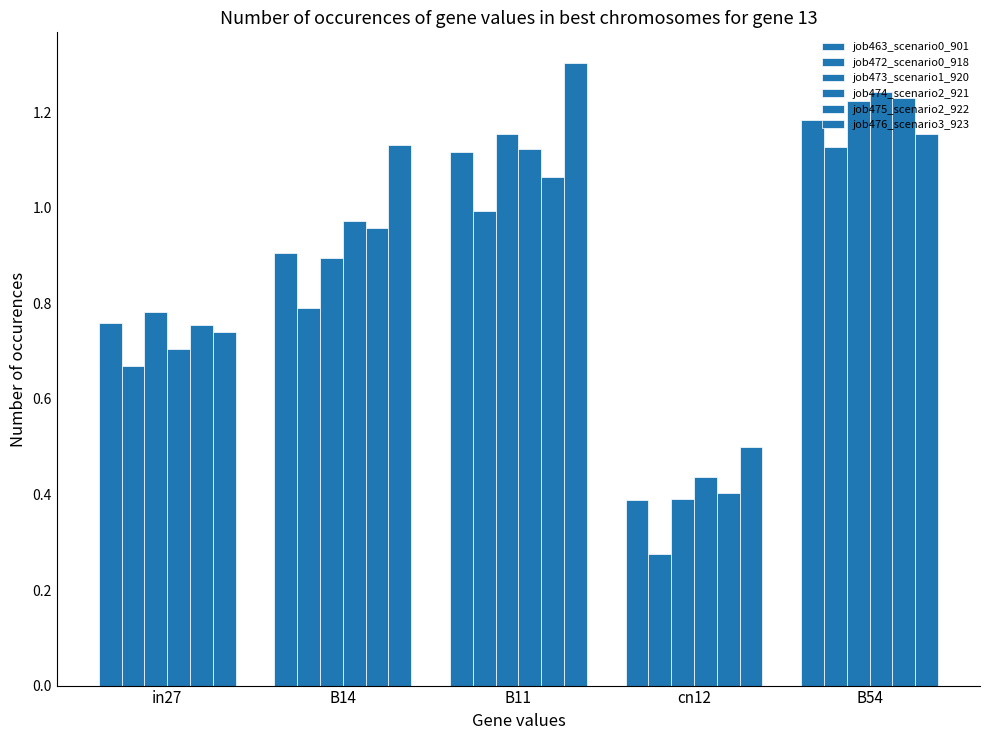

What is the difference between the second highest and minimum values in the job463_scenario0_901 series?

0.7